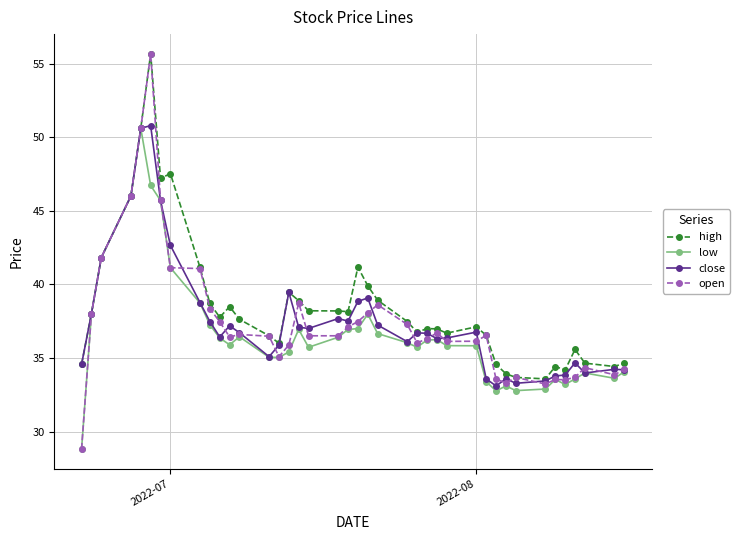

Which series has the largest range (max minus min)?

open